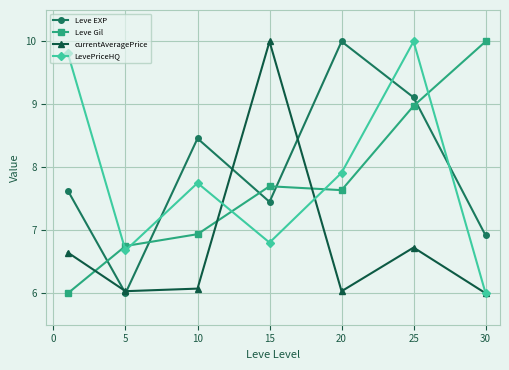

What are all the series names shown in the legend?

Leve EXP, Leve Gil, currentAveragePrice, LevePriceHQ